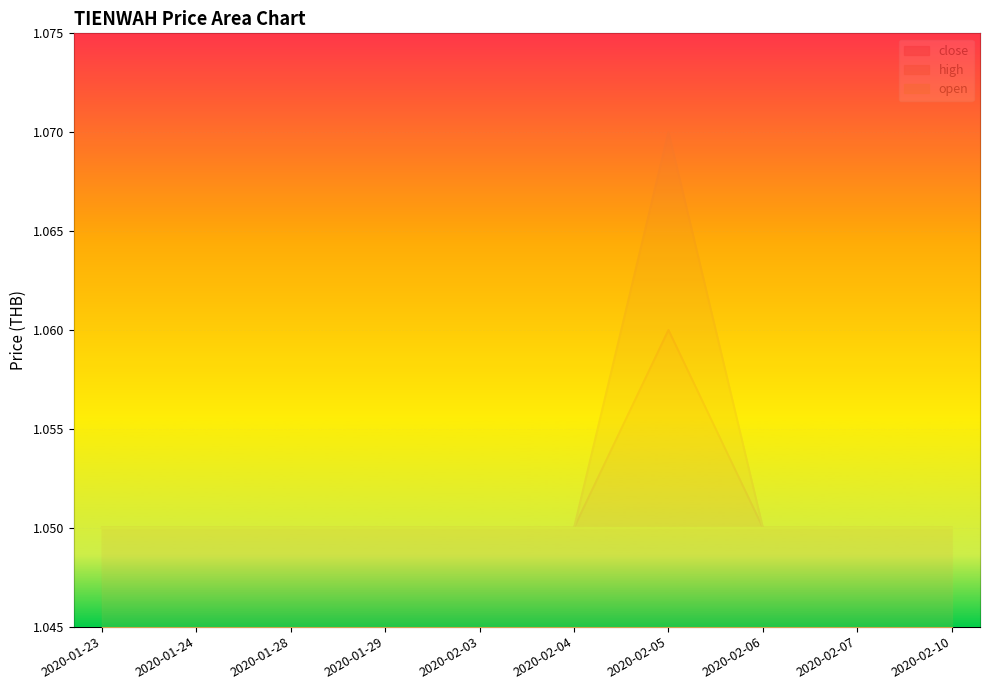

What is the sum of the high values at 2020-02-05 and 2020-02-04?

2.1